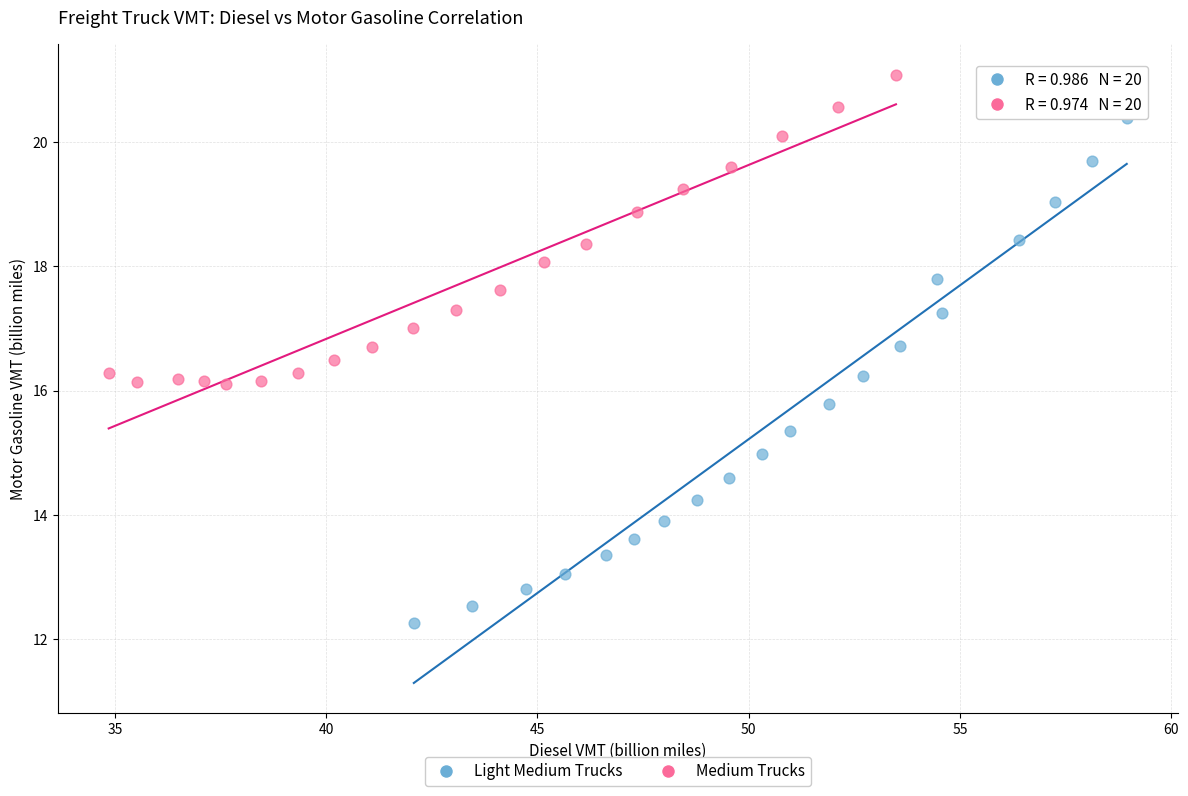

Which series has the largest Y range (max minus min)?

Light Medium Trucks